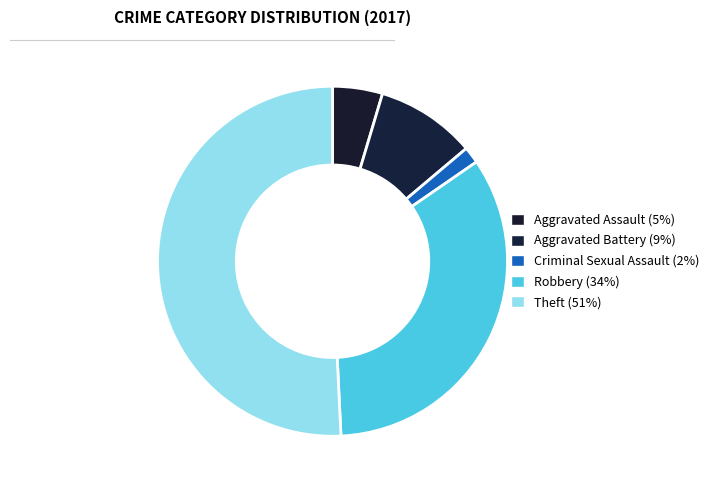

Which category accounts for the majority?

Theft